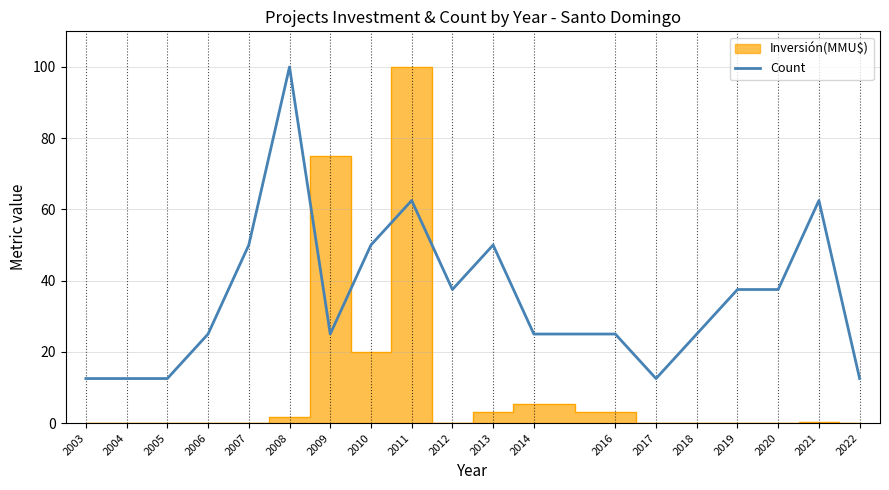

At which category does the data reach its first local valley?

2009